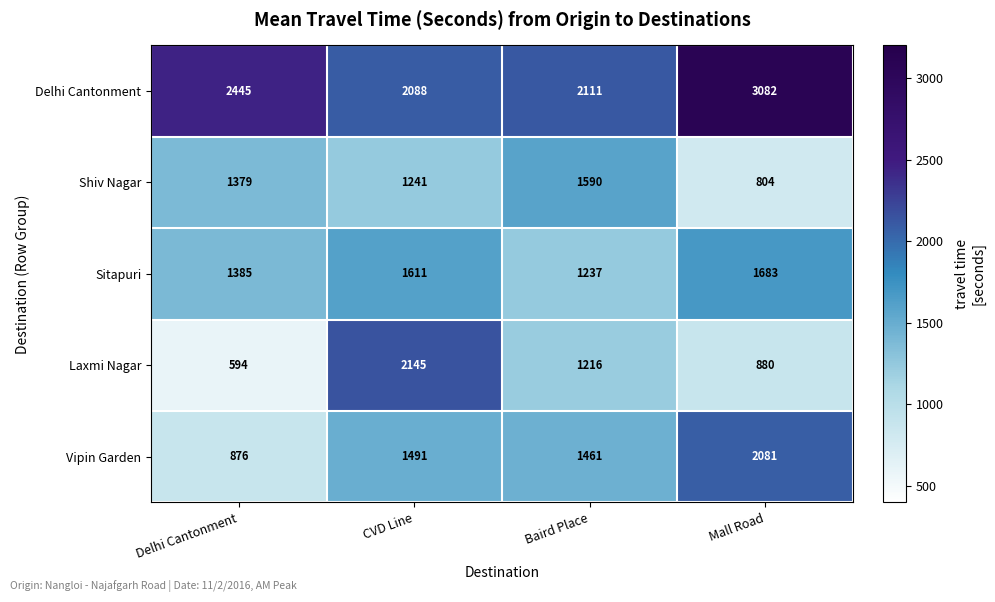

Reading left to right, list all the values displayed in this chart.

Delhi Cantonment: 2445	2088	2111	3082
Shiv Nagar: 1379	1241	1590	804
Sitapuri: 1385	1611	1237	1683
Laxmi Nagar: 594	2145	1216	880
Vipin Garden: 876	1491	1461	2081